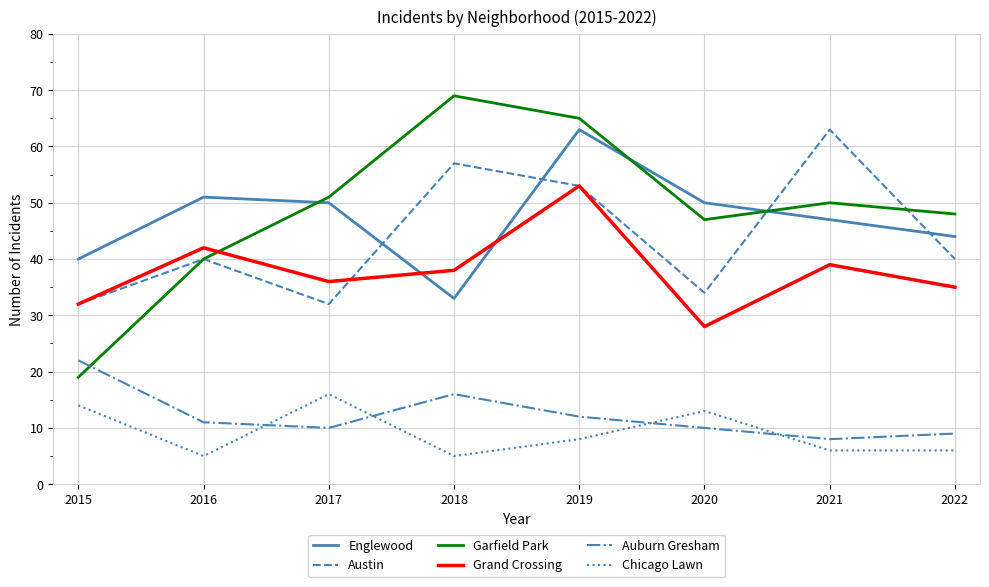

What is the average value of the Grand Crossing series?

38